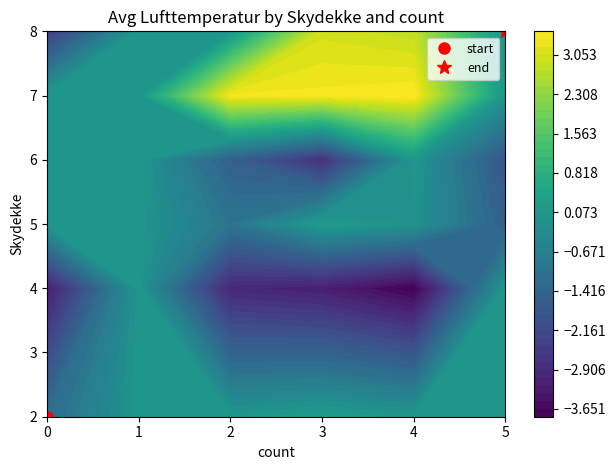

True or false: 3 has a value of 21.2 at 22.

False